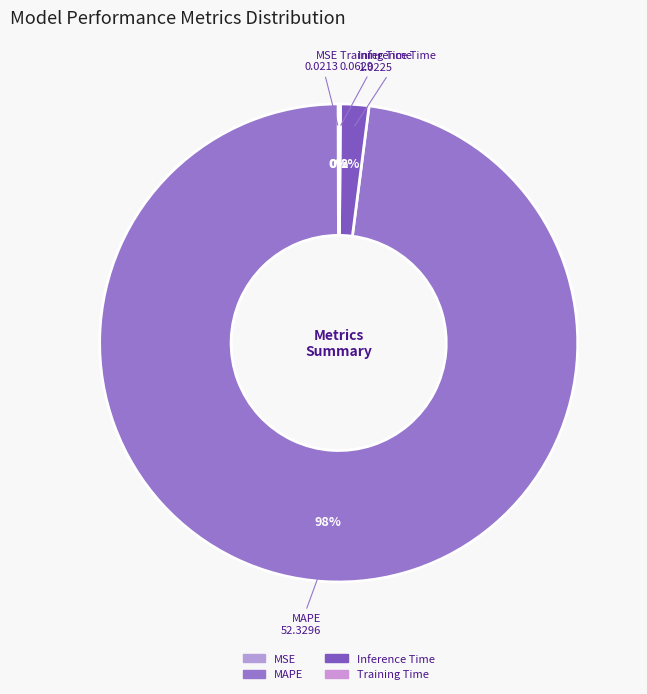

True or false: MAPE accounts for 98% of the total.

True